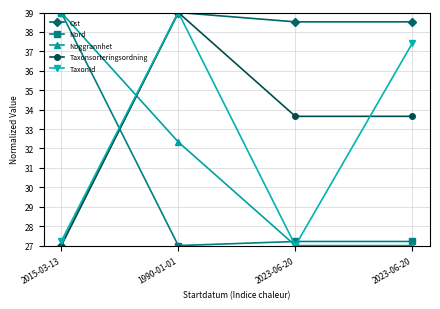

What value does the Noggrannhet series have at 2023-06-20?

27.0